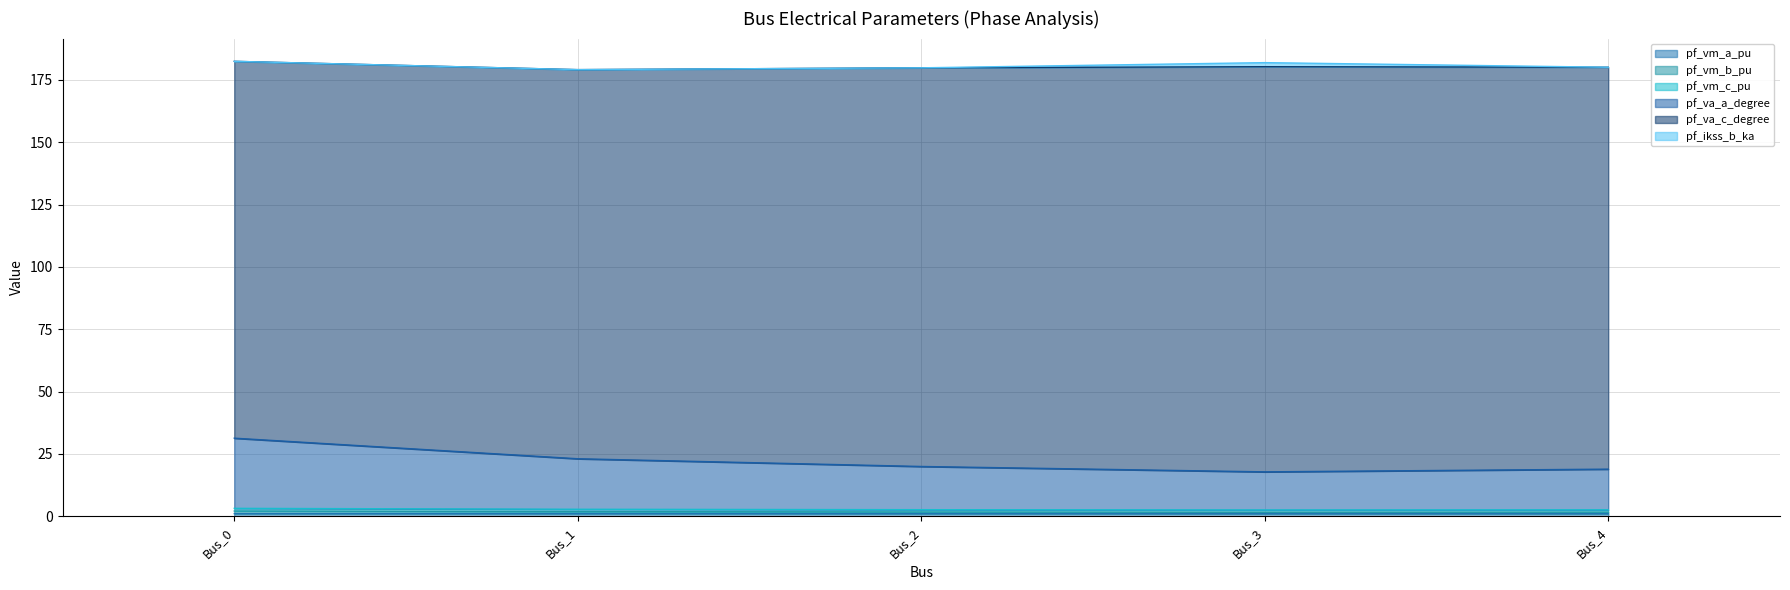

At which category does pf_va_a_degree reach its first local valley?

Bus_3